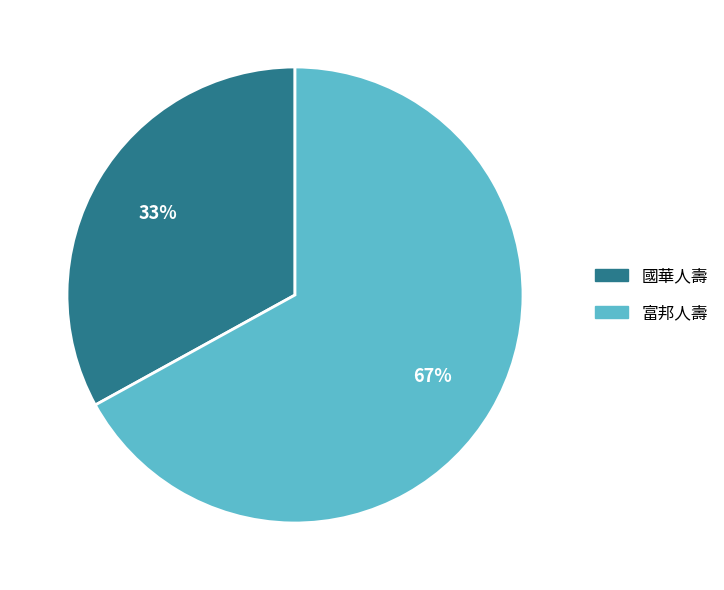

Between 國華人壽 and 富邦人壽, which is larger?

富邦人壽